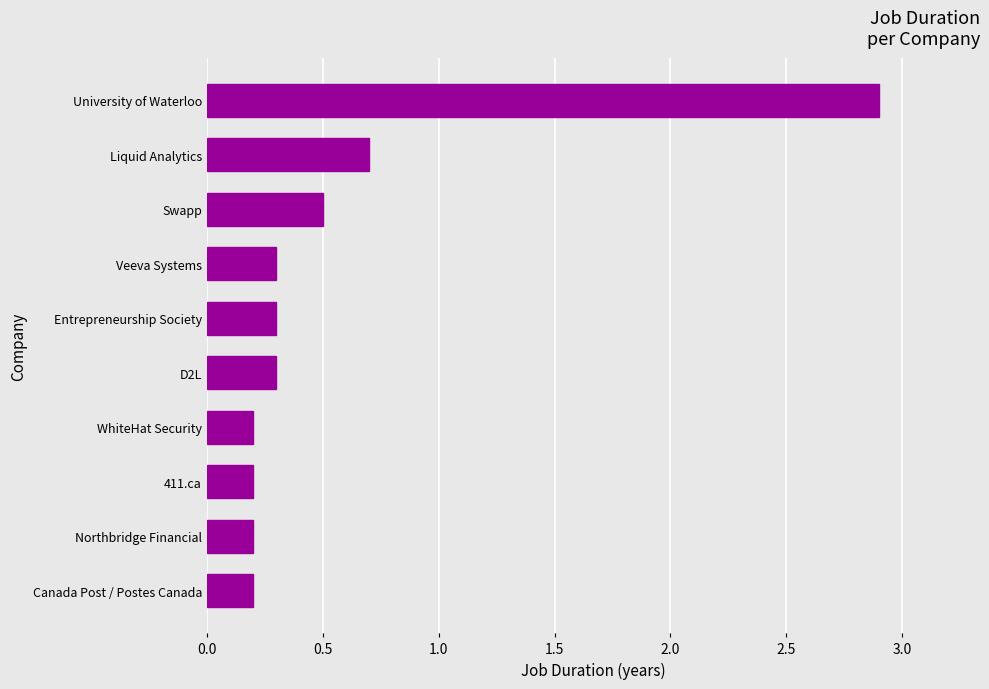

Read the value at University of Waterloo.

2.9